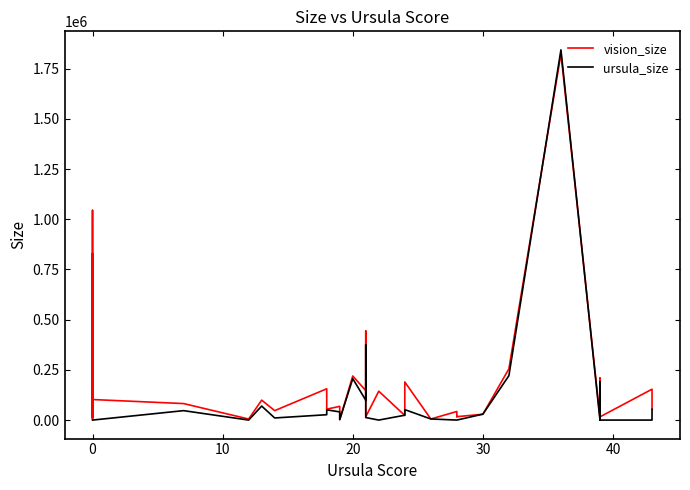

How many data points in ursula_size are less than 2302?

20